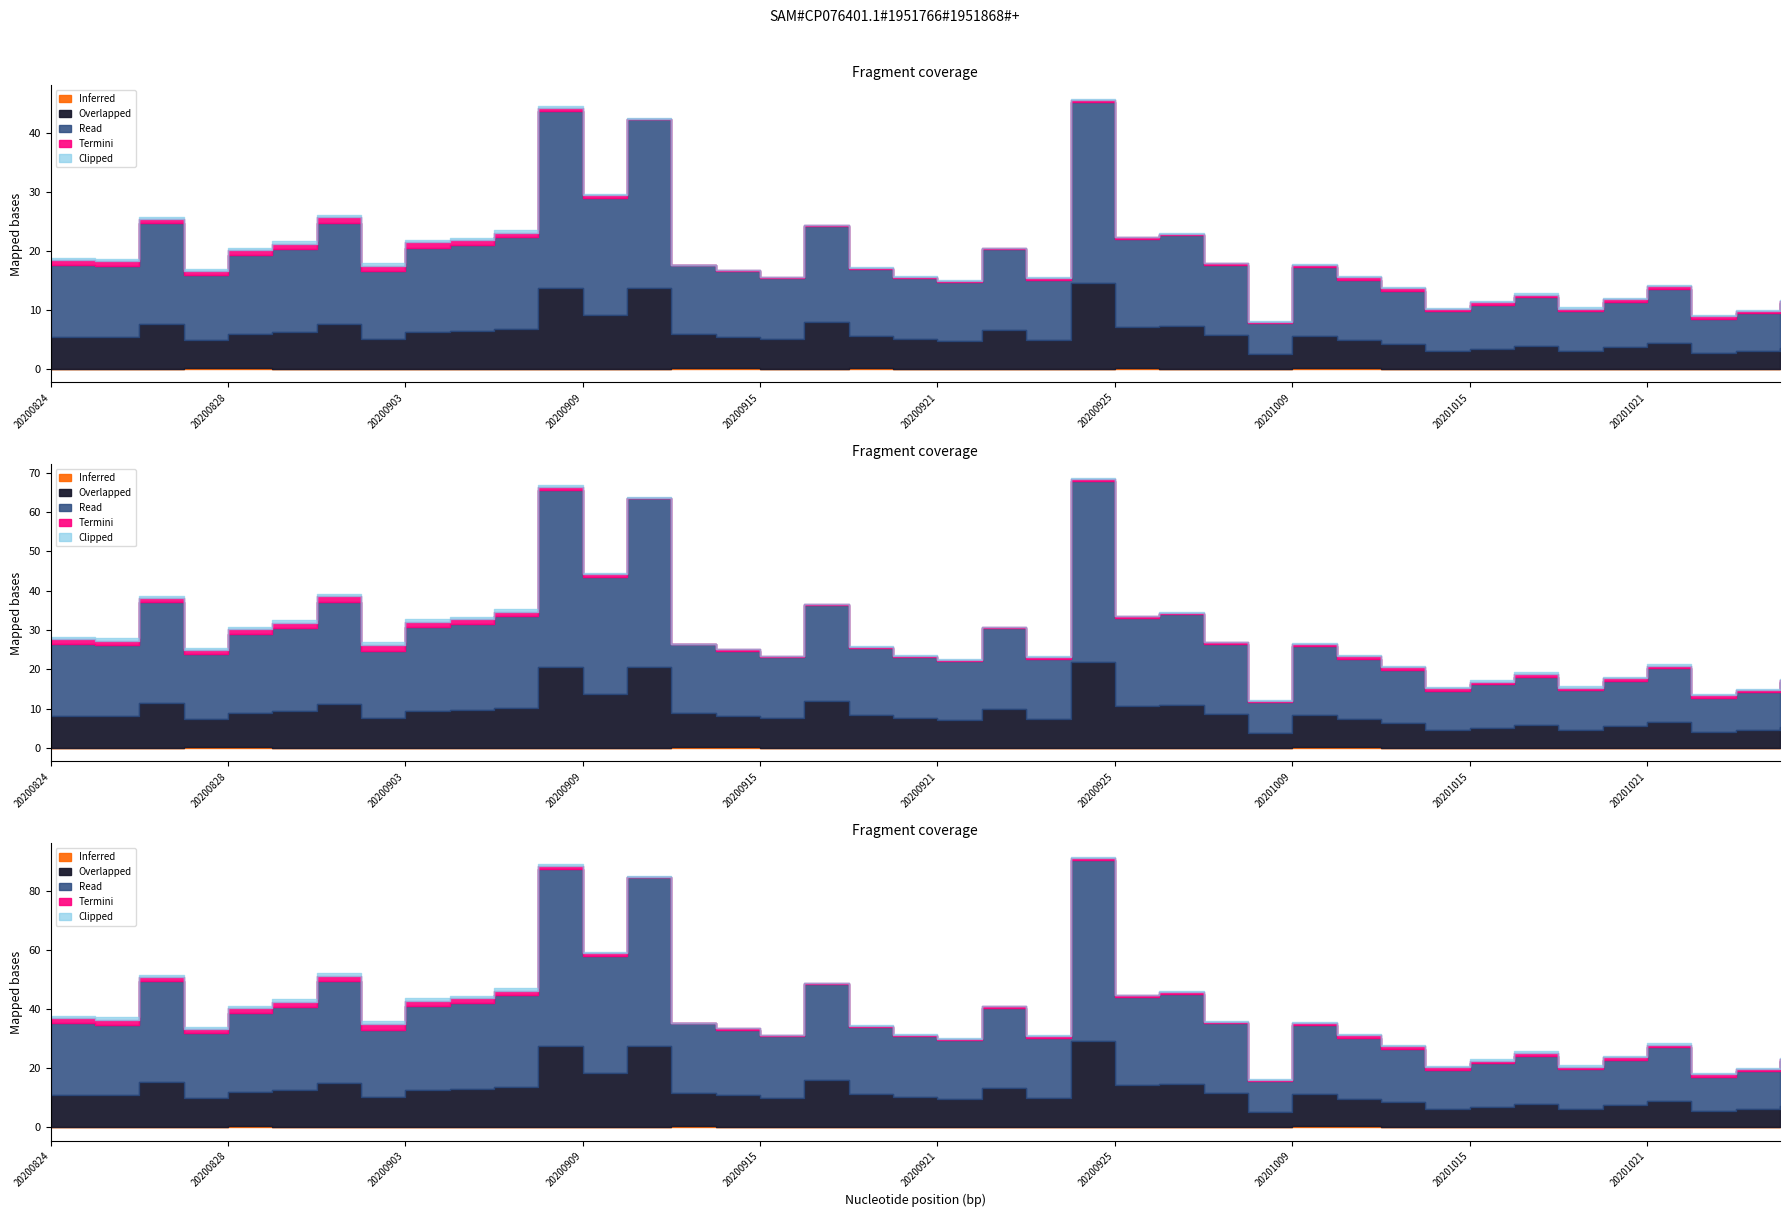

True or false: open has a value of 7.7 at 20200911.

False